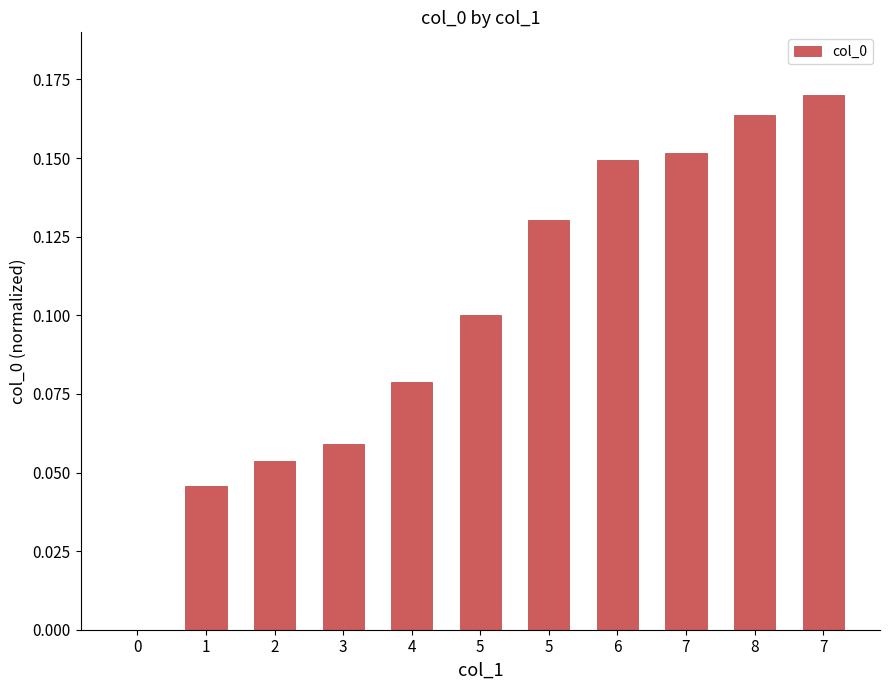

Count the number of data series in this chart.

1